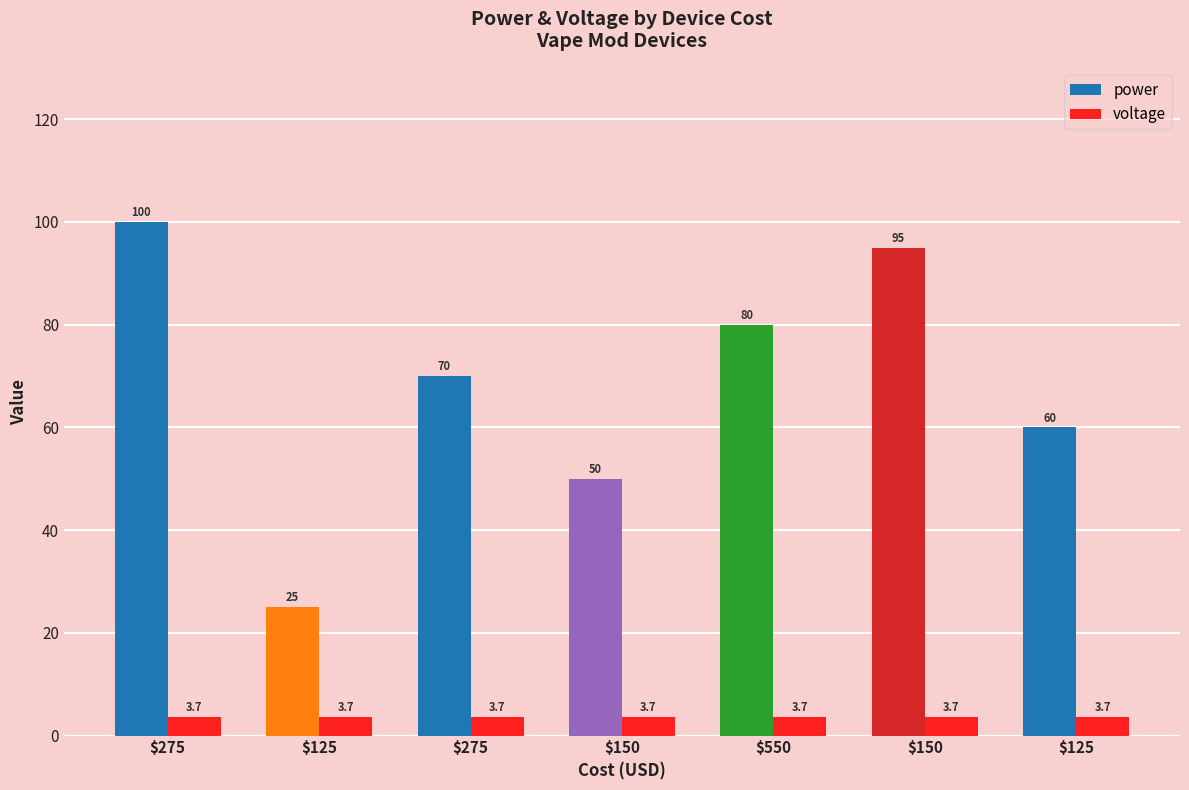

Is the value of power at $275 greater than the value of voltage at $550?

Yes